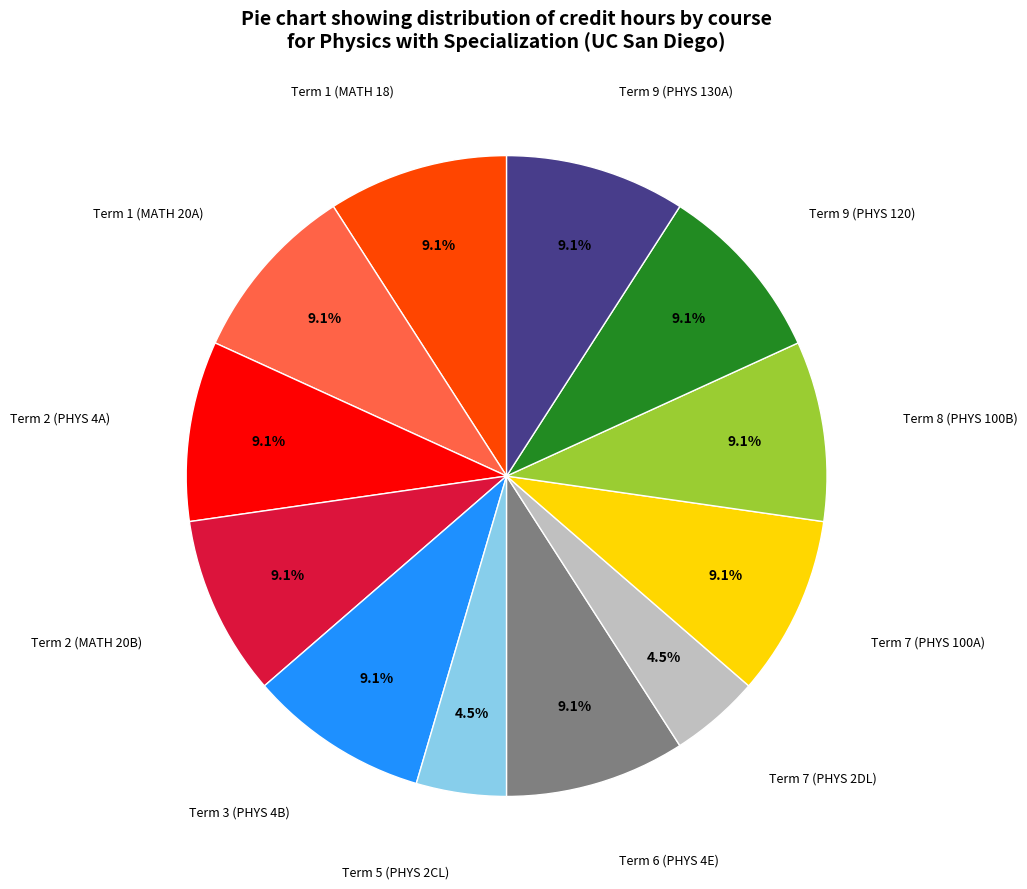

Does any single category account for the majority?

No